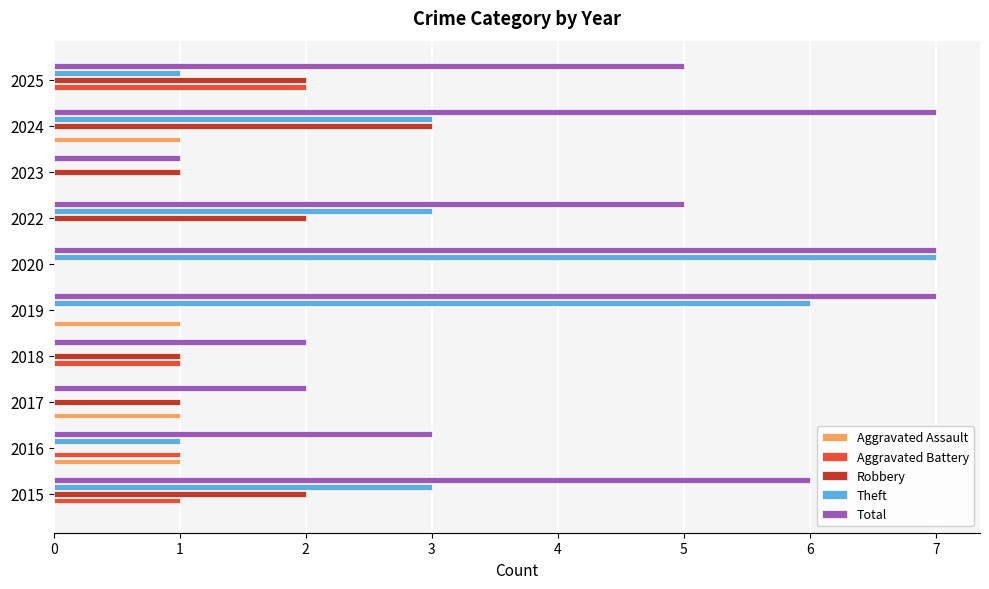

How many series are shown in this chart?

5